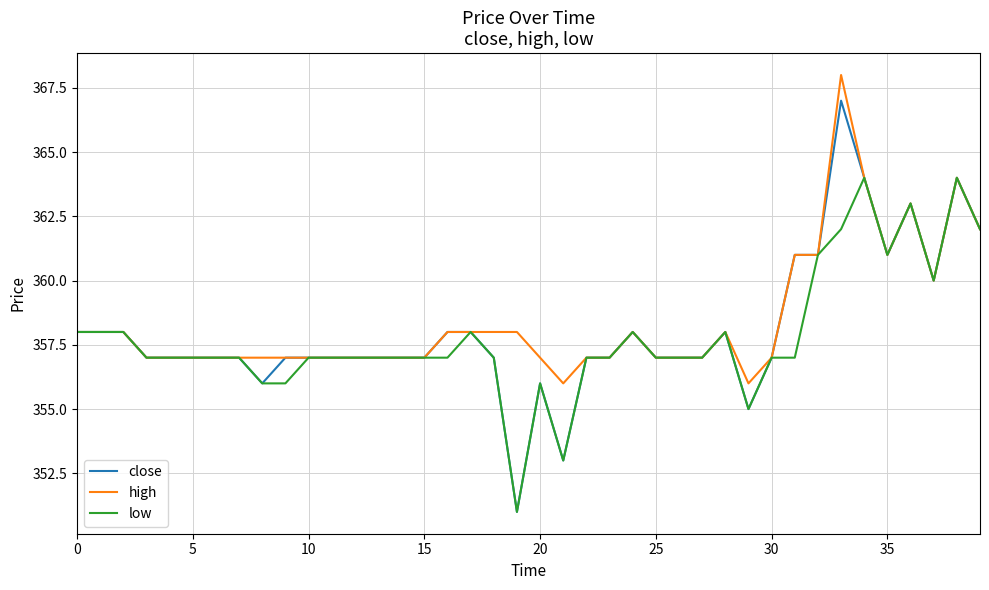

How many lines are shown in the chart?

3